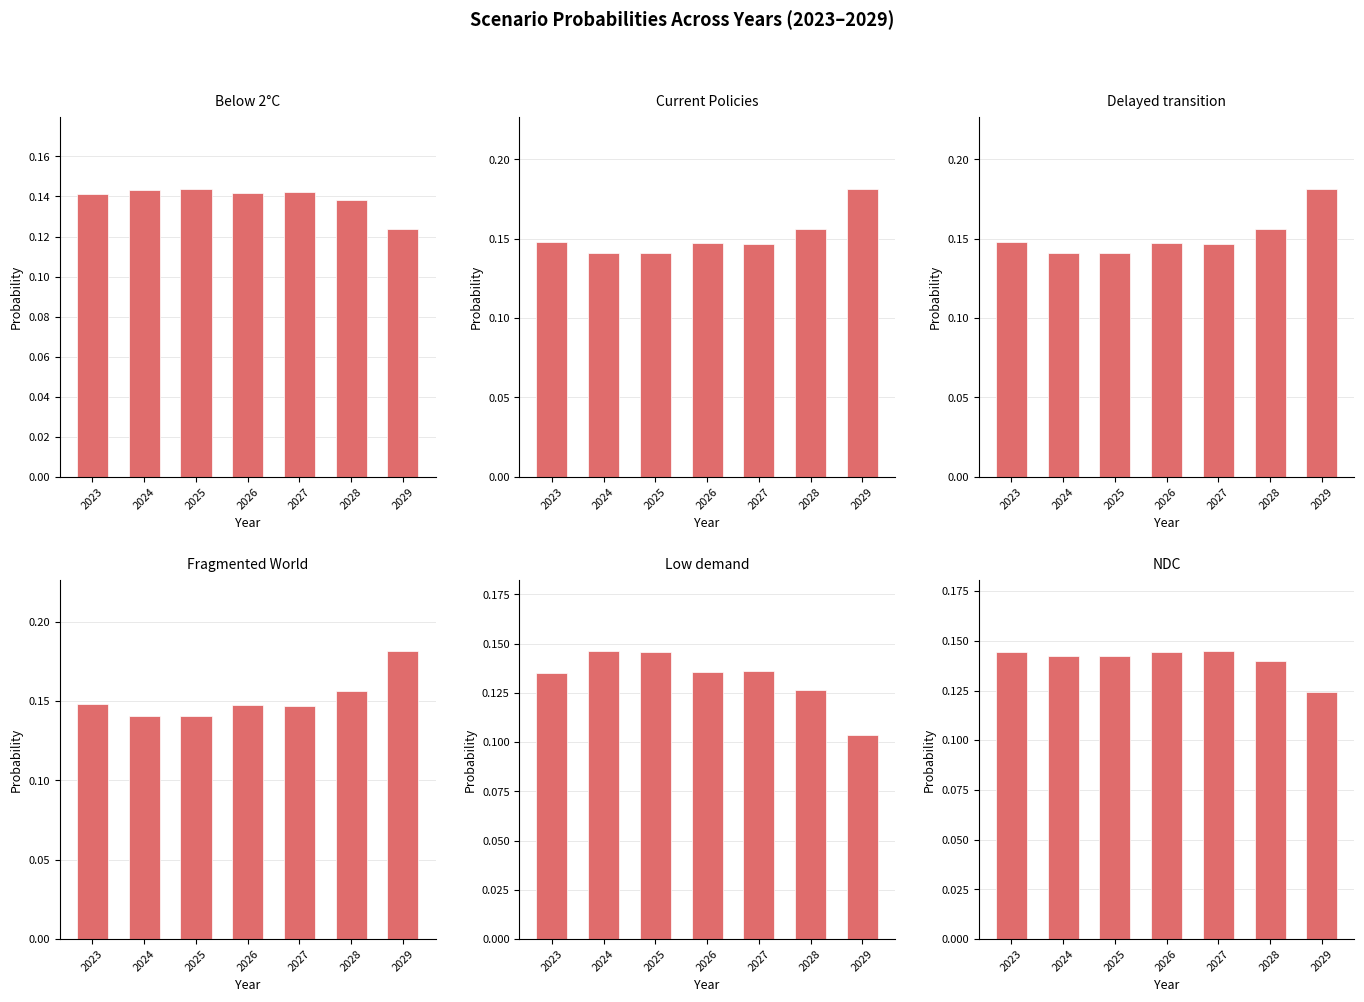

List the series in order of their peak value, highest first.

Fragmented World, Current Policies, Delayed transition, Low demand, NDC, Below 2°C